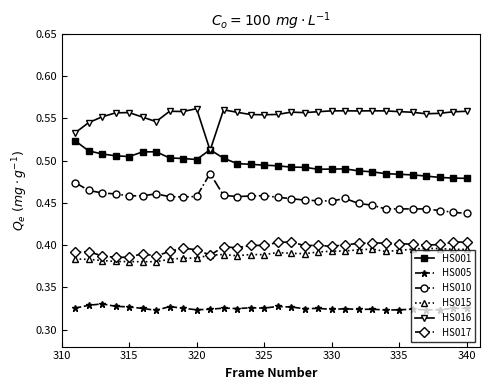

True or false: HS016 and HS017 cross at least once.

False